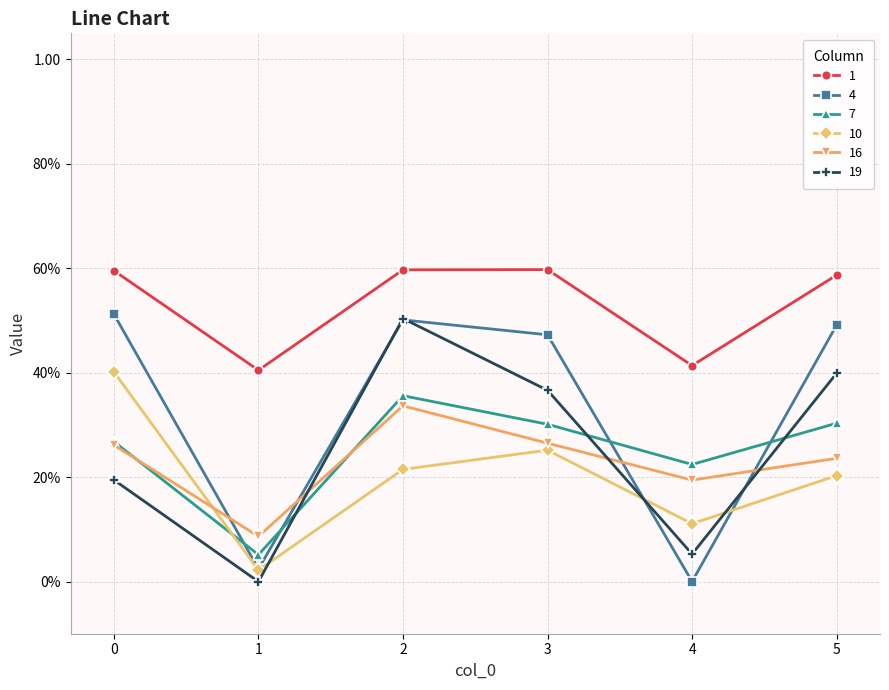

Reading left to right, extract all data points from this chart.

1: 0.6	0.4	0.6	0.6	0.4	0.6
4: 0.5	0.0	0.5	0.5	0.0	0.5
7: 0.3	0.1	0.4	0.3	0.2	0.3
10: 0.4	0.0	0.2	0.3	0.1	0.2
16: 0.3	0.1	0.3	0.3	0.2	0.2
19: 0.2	-0.0	0.5	0.4	0.1	0.4